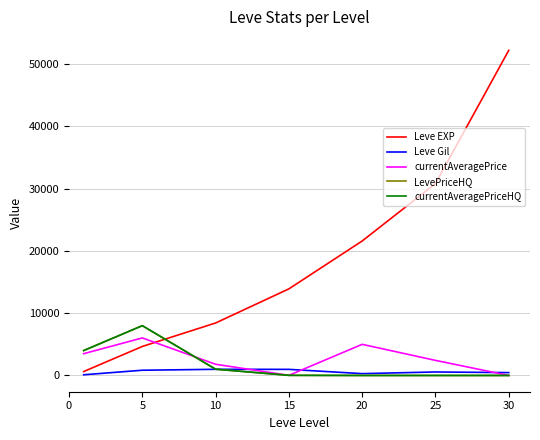

Reading left to right, list all the values displayed in this chart.

Leve EXP: 630.0	4660.0	8430.0	13910.0	21600.0	30820.0	52220.0
Leve Gil: 112.0	840.0	990.0	980.0	295.0	562.0	460.0
currentAveragePrice: 3499.5	6028.3	1800.0	20.0	5000.0	2424.7	0.0
LevePriceHQ: 4000.0	8000.0	1009.0	20.0	0.0	0.0	0.0
currentAveragePriceHQ: 4000.0	8000.0	1009.0	20.0	0.0	0.0	0.0